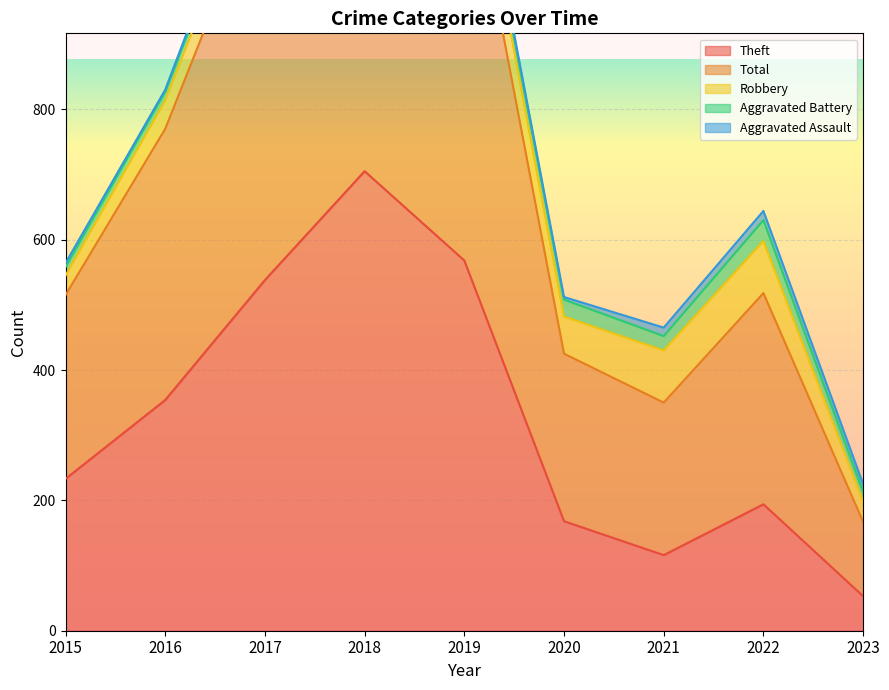

Reading left to right, extract all data points from this chart.

Theft: 2015=233	2016=354	2017=538	2018=705	2019=568	2020=168	2021=116	2022=194	2023=53
Robbery: 2015=30	2016=44	2017=49	2018=67	2019=69	2020=57	2021=80	2022=80	2023=31
Aggravated Battery: 2015=13	2016=13	2017=17	2018=18	2019=14	2020=26	2021=22	2022=32	2023=15
Aggravated Assault: 2015=6	2016=3	2017=12	2018=5	2019=8	2020=4	2021=13	2022=14	2023=12
Total: 2015=282	2016=416	2017=617	2018=797	2019=660	2020=257	2021=234	2022=324	2023=114